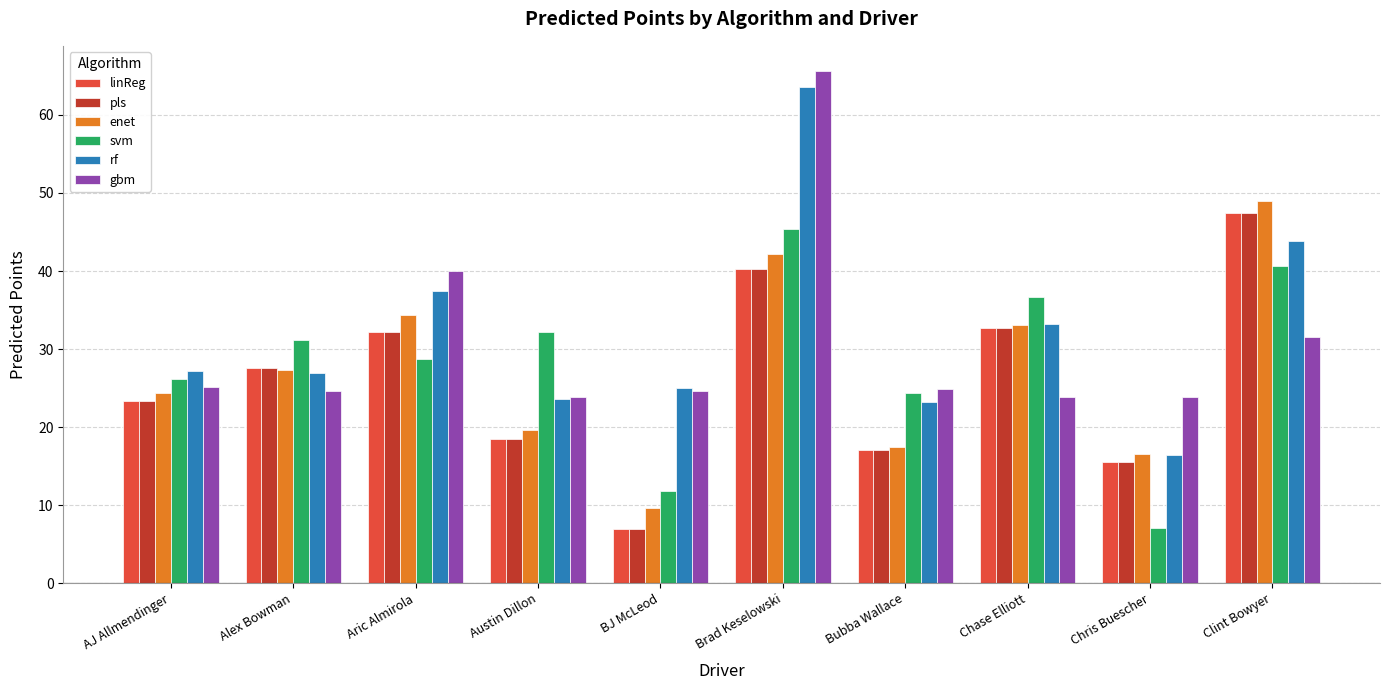

What is the approximate value of linReg at Chase Elliott?

32.8